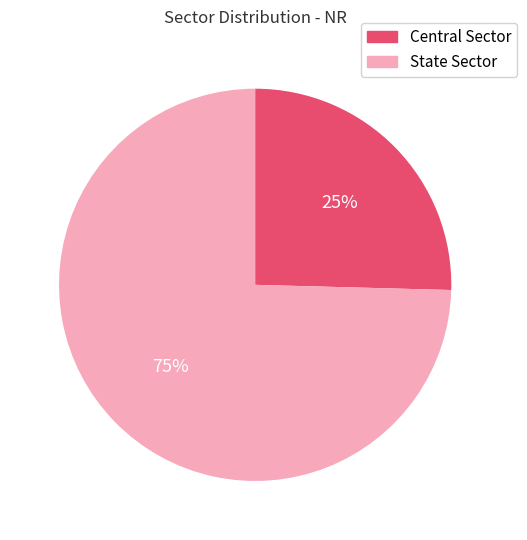

Is it true that State Sector is 80% of the pie?

False